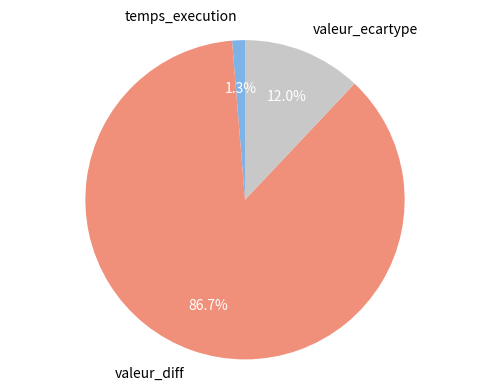

Do temps_execution and valeur_ecartype together represent more than half of the pie?

No